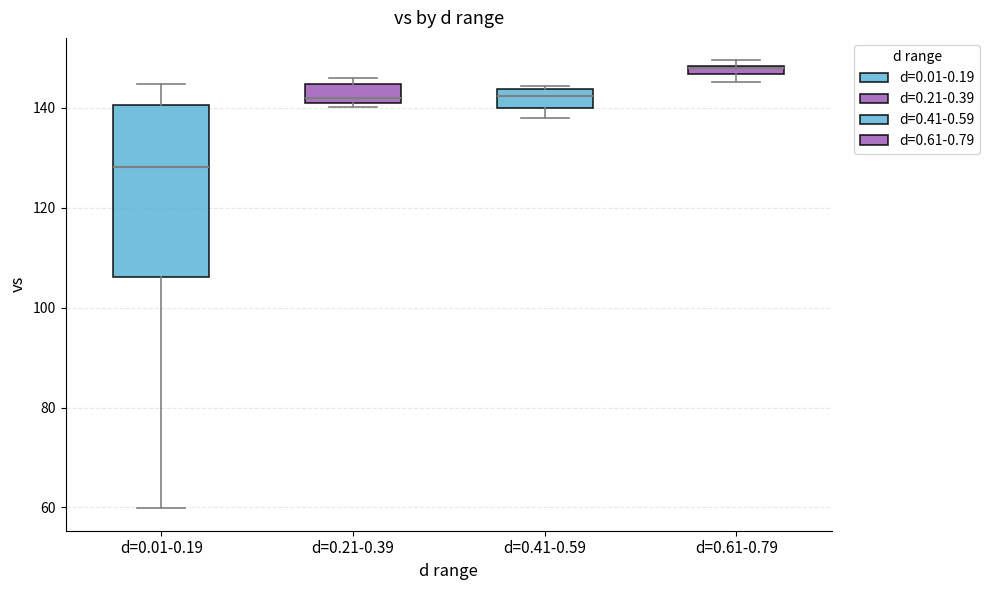

Which box's median line is the lowest?

d=0.01-0.19